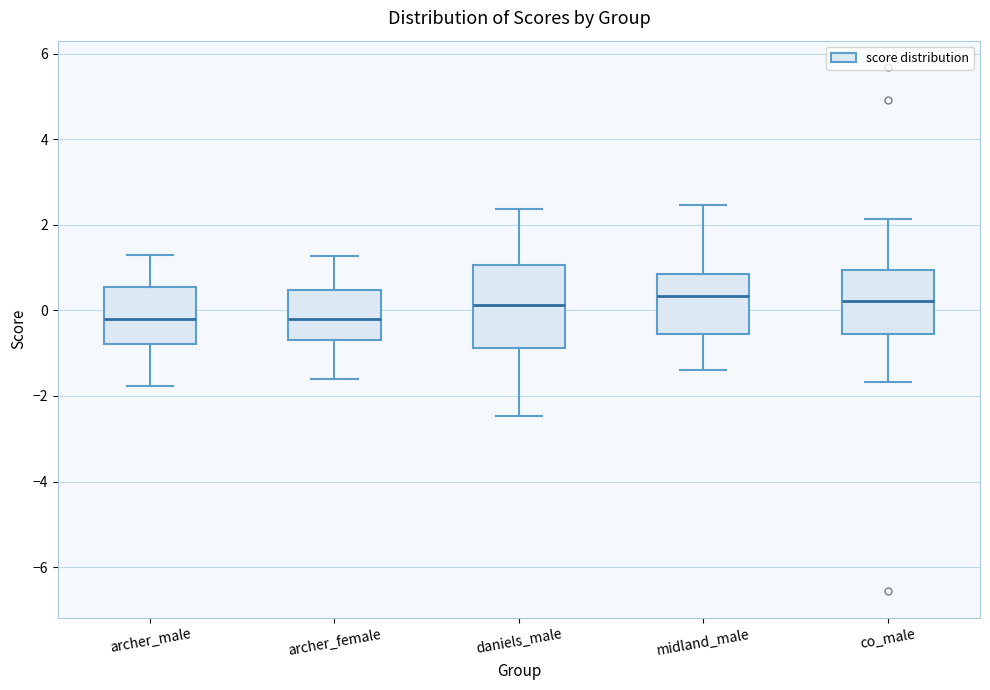

Where is the lower edge of the box for daniels_male on the y-axis? The values are not printed on the chart, so give them approximately, as read against the axis.

-0.8